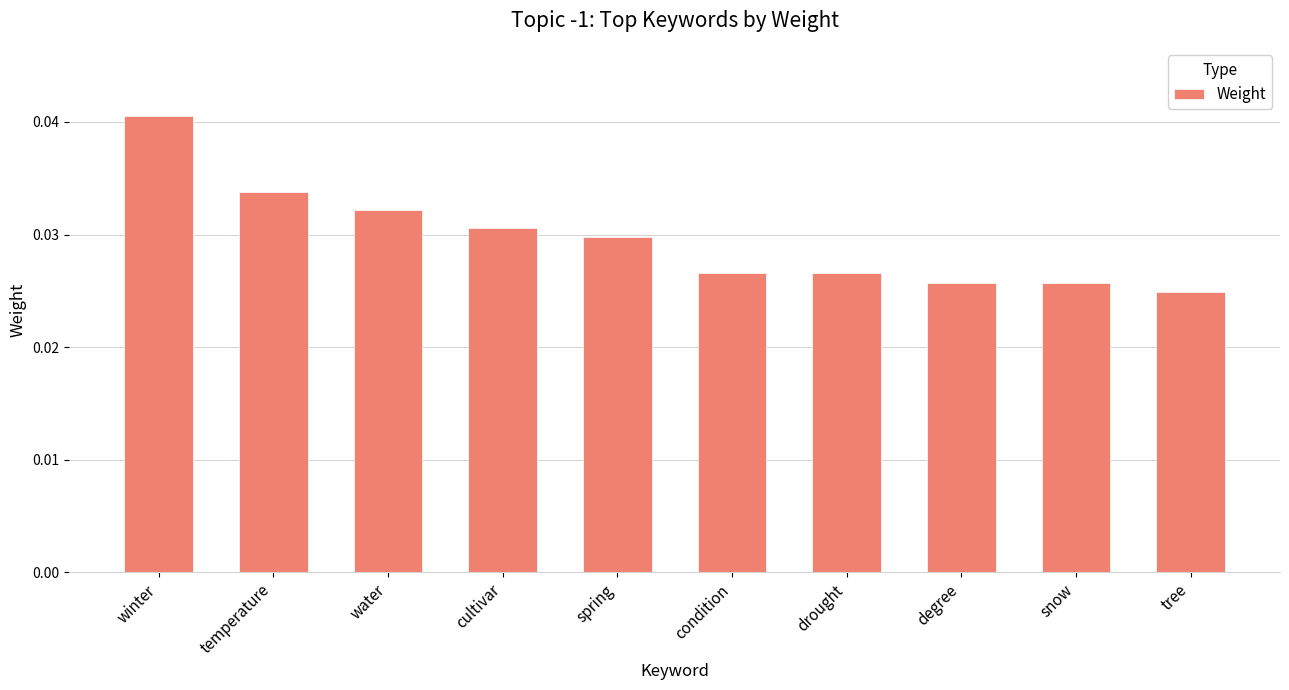

Which has a higher value, condition or tree?

condition